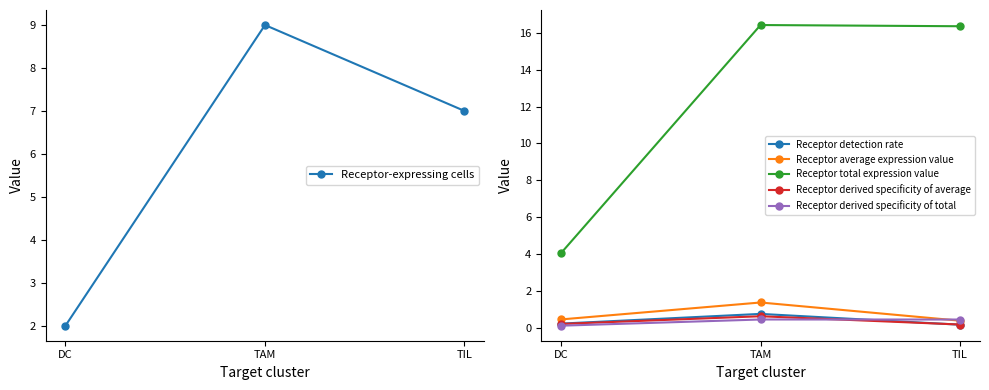

Does the chart have visible grid lines?

No